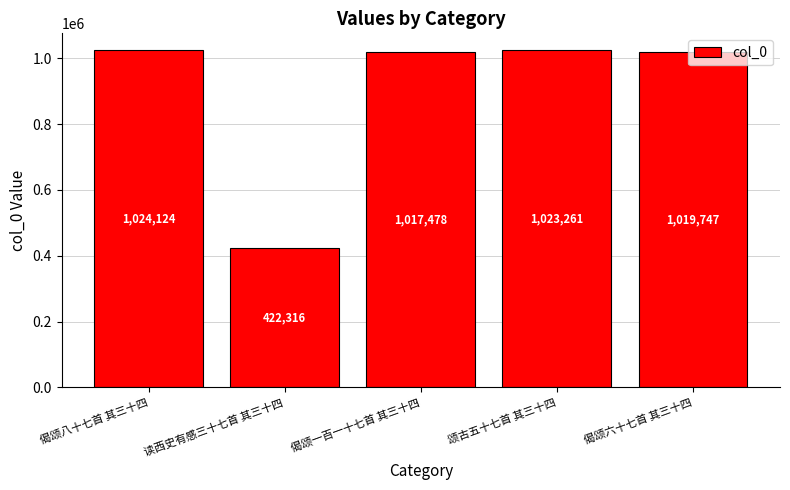

The chart shows a value of 422316 at 读西史有感三十七首 其三十四. True or false?

True